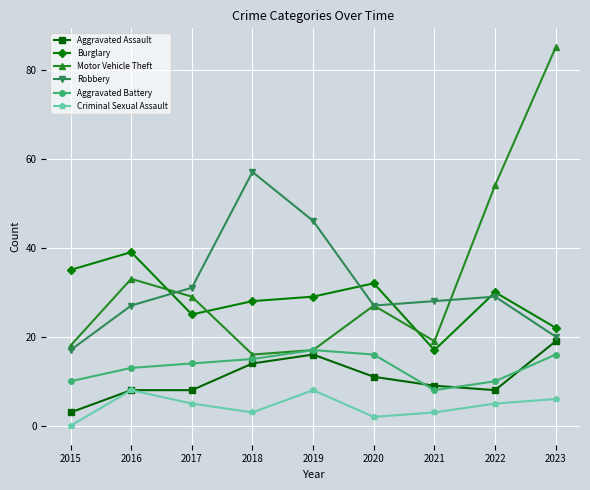

Which category has the lowest value in the Aggravated Assault series?

2015